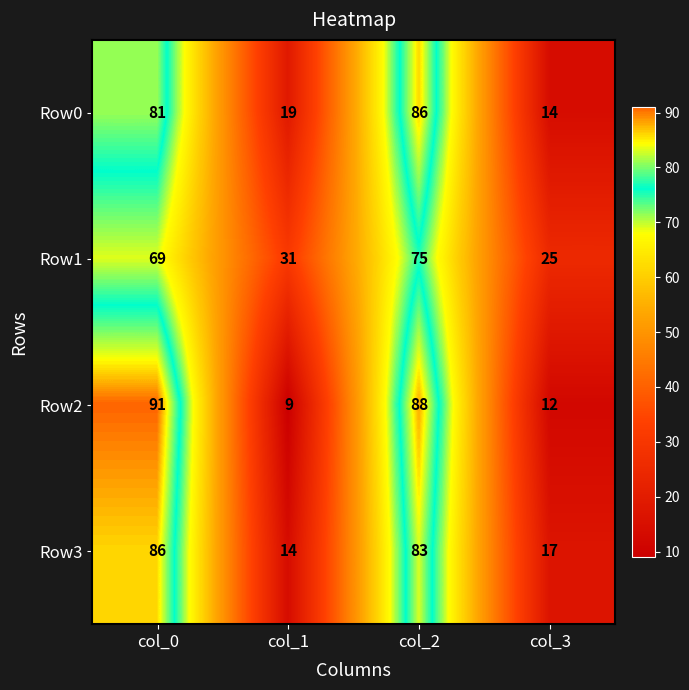

What is the sum of the Row2 values at col_3 and col_1?

21